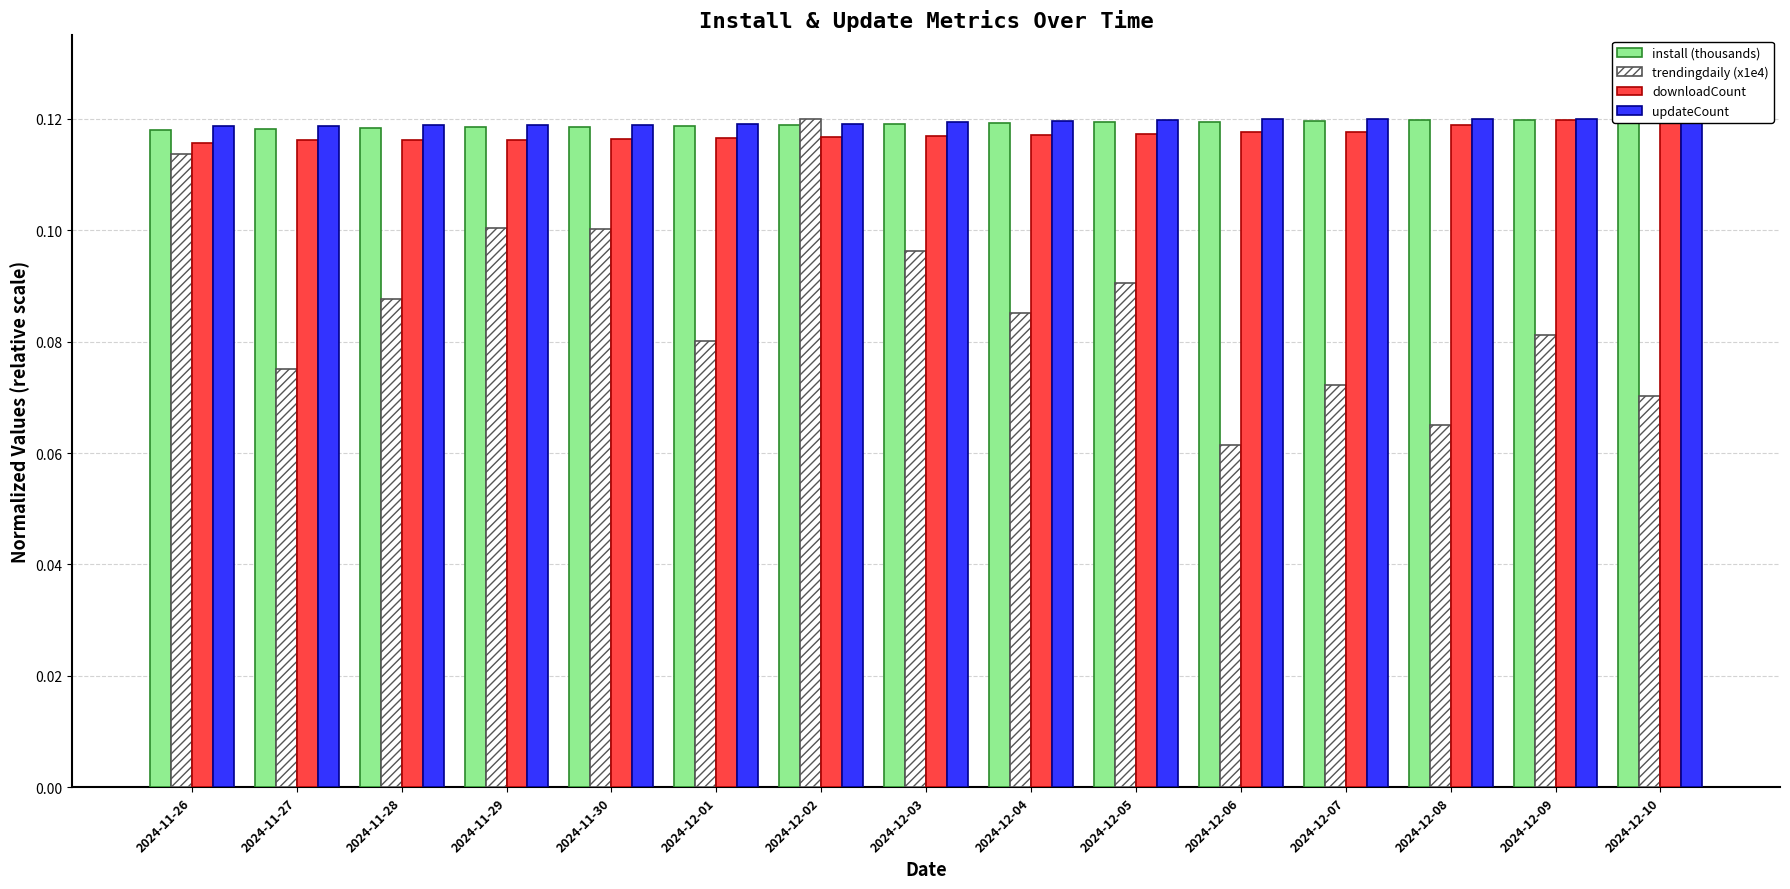

What are all the series names shown in the legend?

install (thousands), trendingdaily (x1e4), downloadCount, updateCount